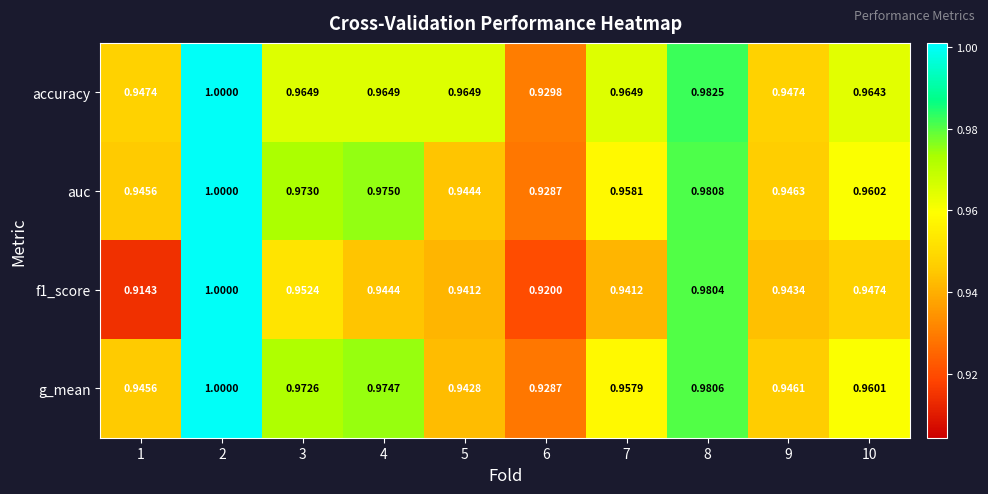

Is the value of auc at 7 greater than the value of accuracy at 3?

No